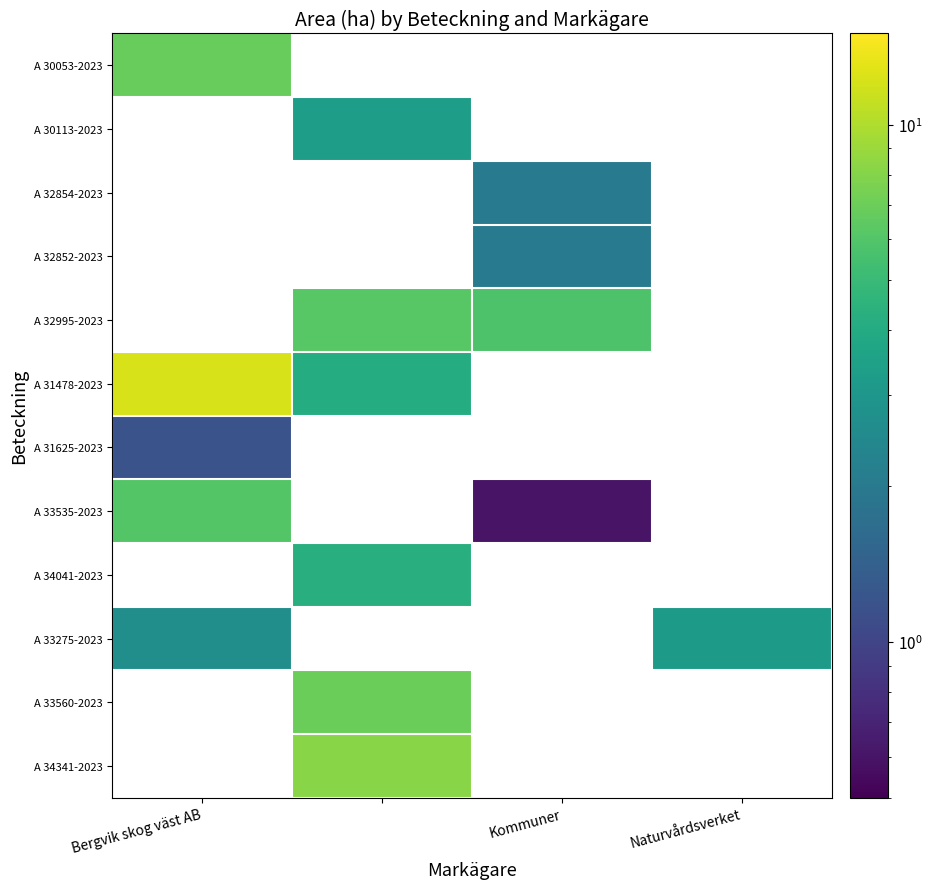

At how many categories does at least one series exceed 2?

4